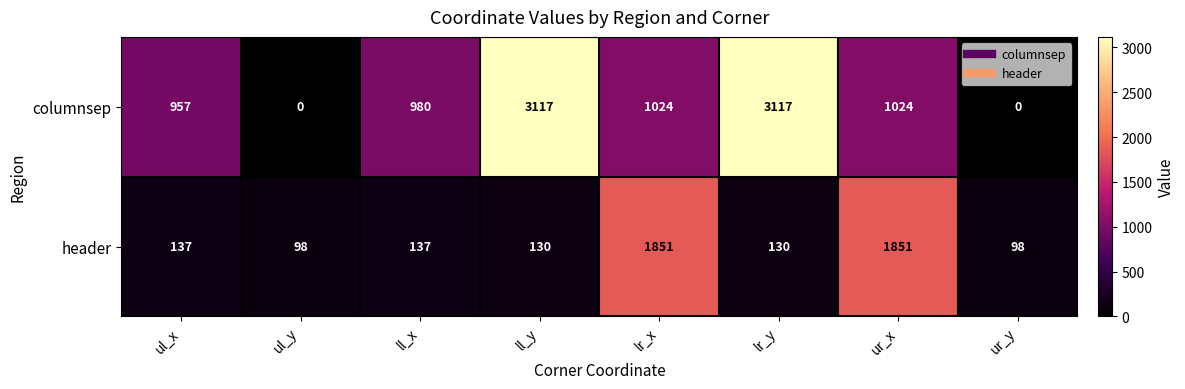

List the series in order of their overall mean, lowest first.

header, columnsep